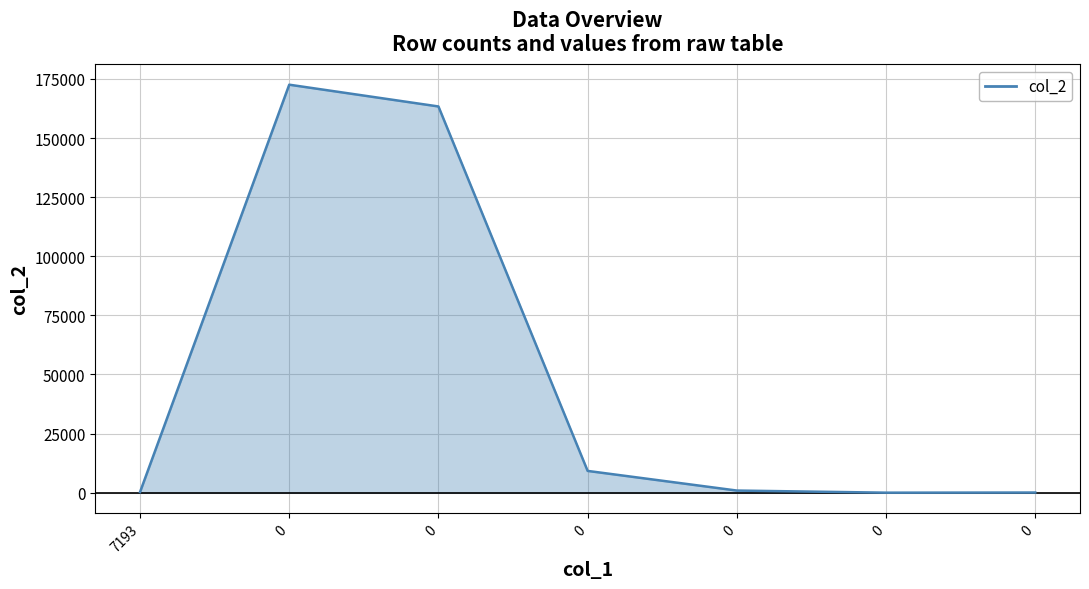

How many values are below 900?

3